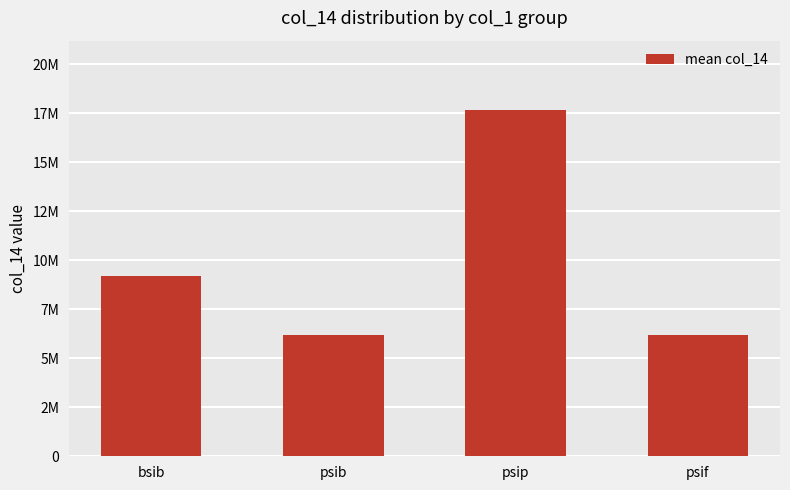

What is the label of the 2nd bar from the left?

psib